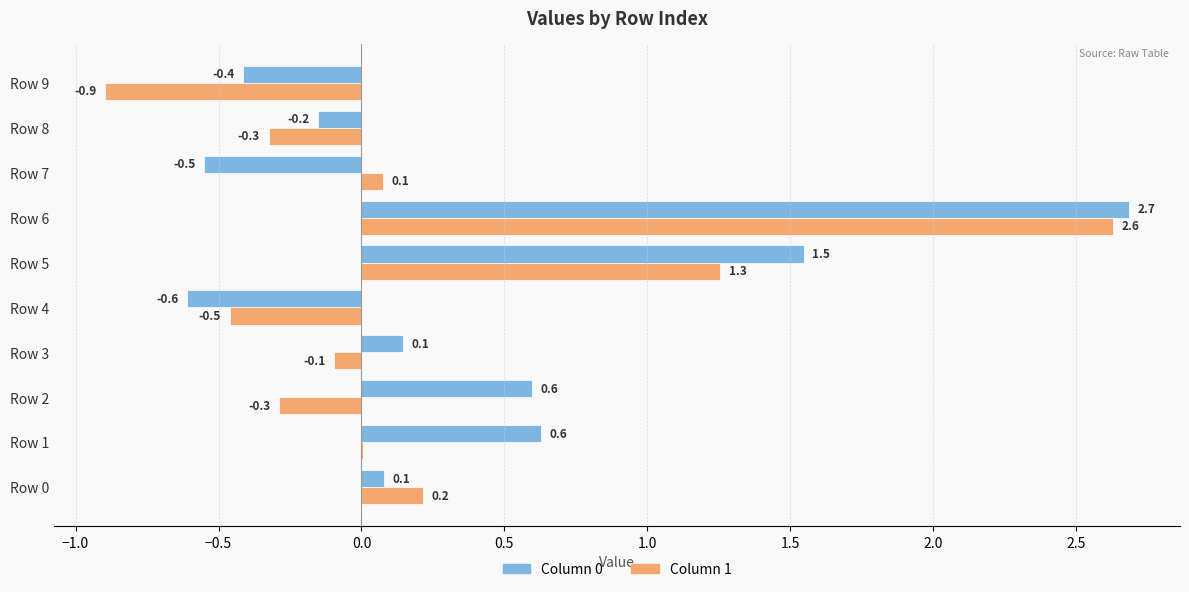

What value does the Column 1 series have at Row 9?

-0.9